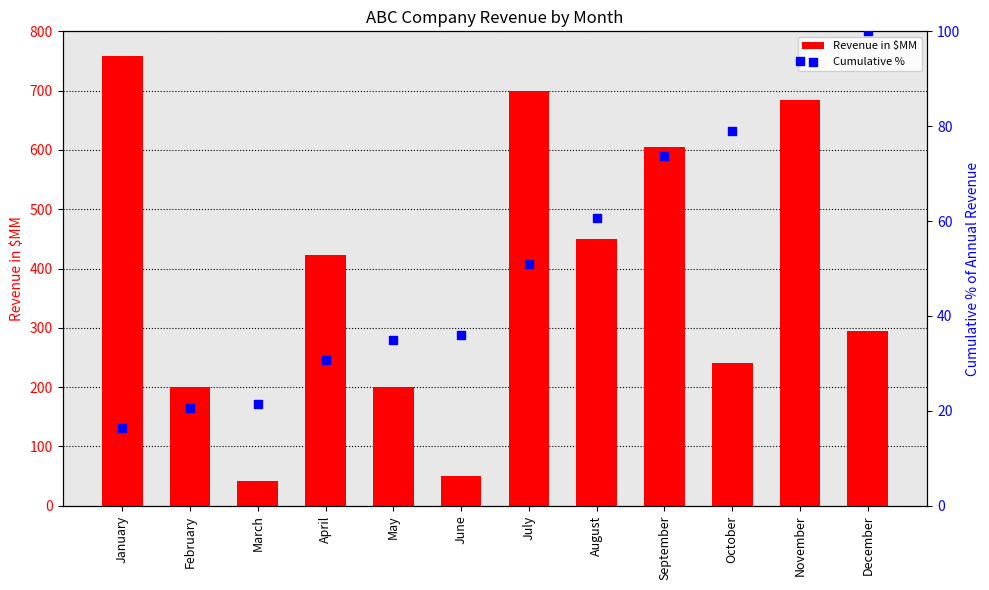

What is the total value across all series at February?

220.6